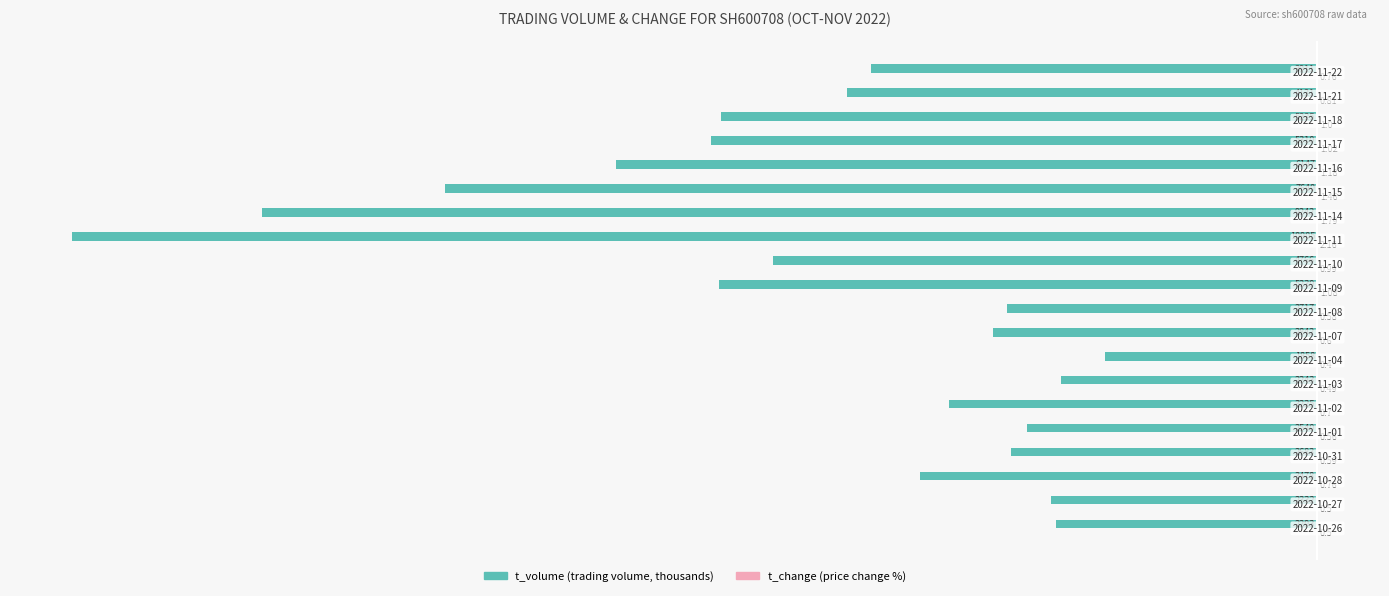

Reading left to right, transcribe all the data shown in this chart.

t_volume: -2293.0	-2332.0	-3478.0	-2683.0	-2540.0	-3225.0	-2243.0	-1858.0	-2842.0	-2717.0	-5239.0	-4766.0	-10905.0	-9242.0	-7640.0	-6147.0	-5310.0	-5225.0	-4121.0	-3911.0
t_change: 0.5	0.5	0.8	0.6	0.6	0.7	0.5	0.4	0.6	0.6	1.1	1.0	2.2	1.8	1.5	1.2	1.0	1.0	0.8	0.8